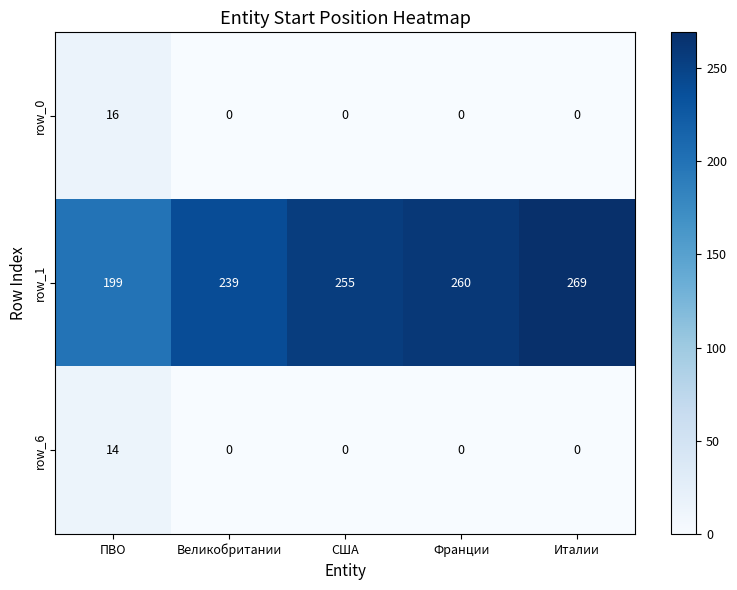

How many distinct data groups are displayed?

3